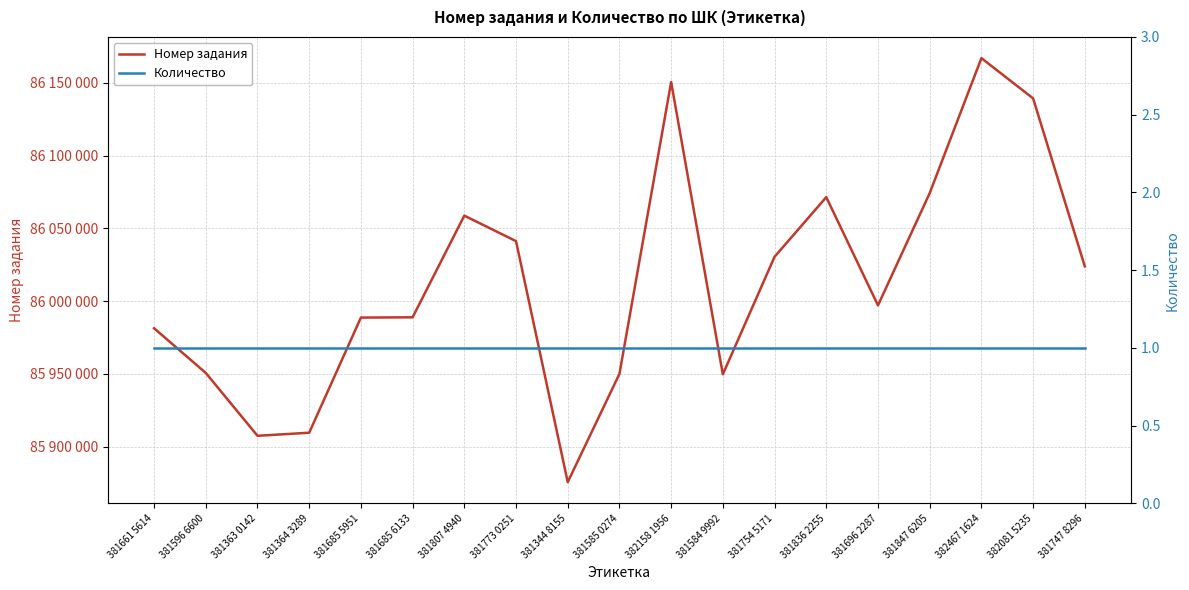

Which category has the lowest value in the Номер задания series?

381344 8155